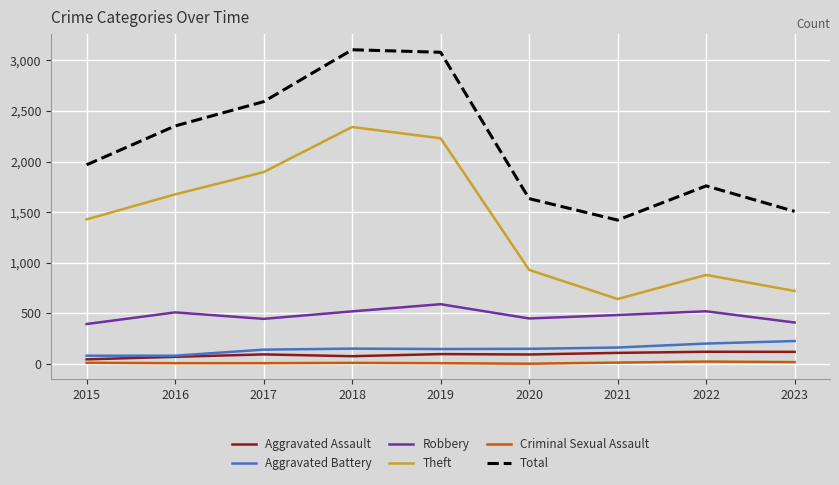

True or false: Aggravated Battery and Criminal Sexual Assault intersect in this chart.

False